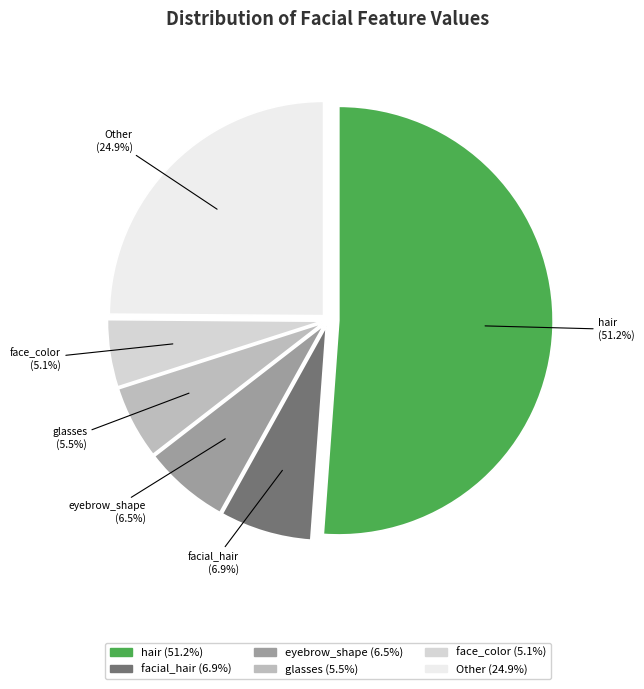

How many segments does this pie chart have?

6